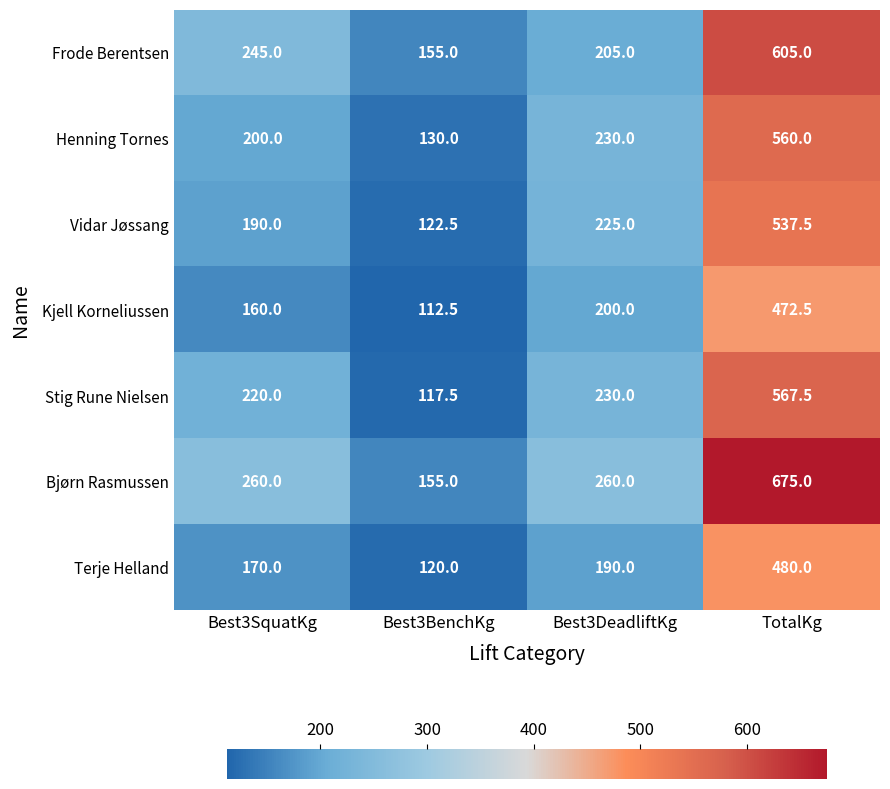

What is the lowest value of the Bjørn Rasmussen series?

155.0